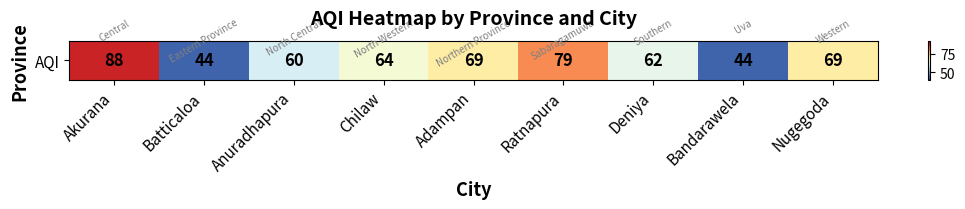

The chart shows a value of 62 at Deniya. True or false?

True